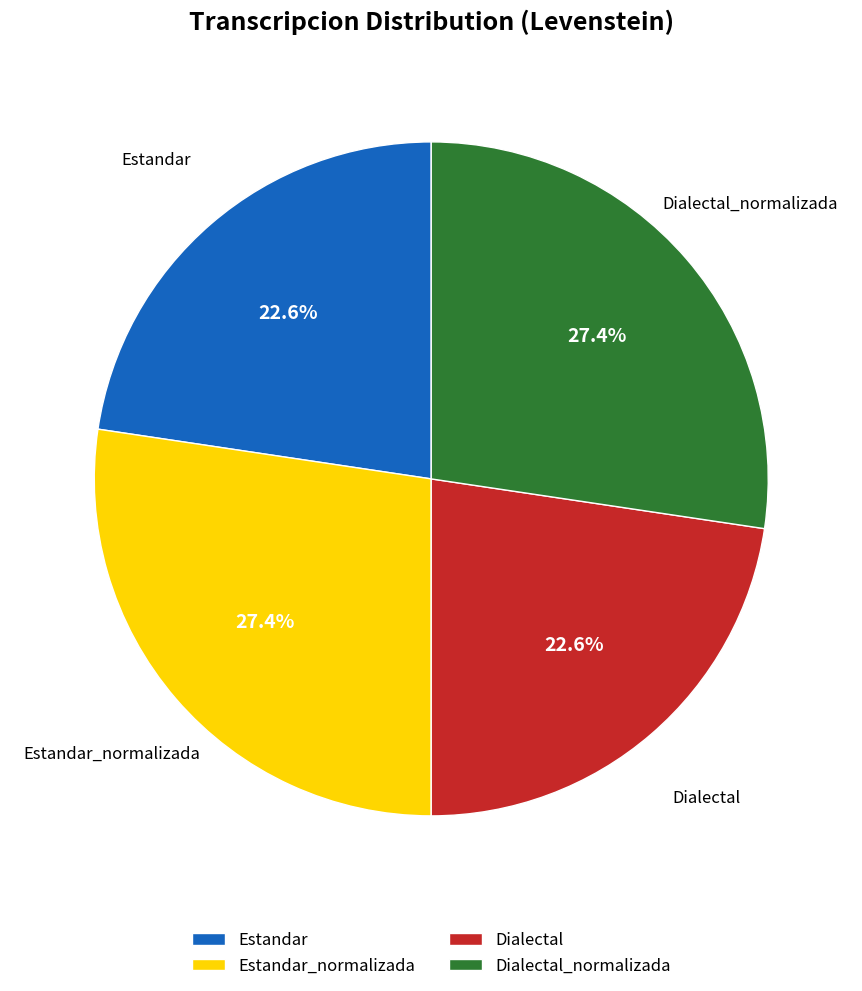

How much of the chart is everything except Dialectal?

77.4%